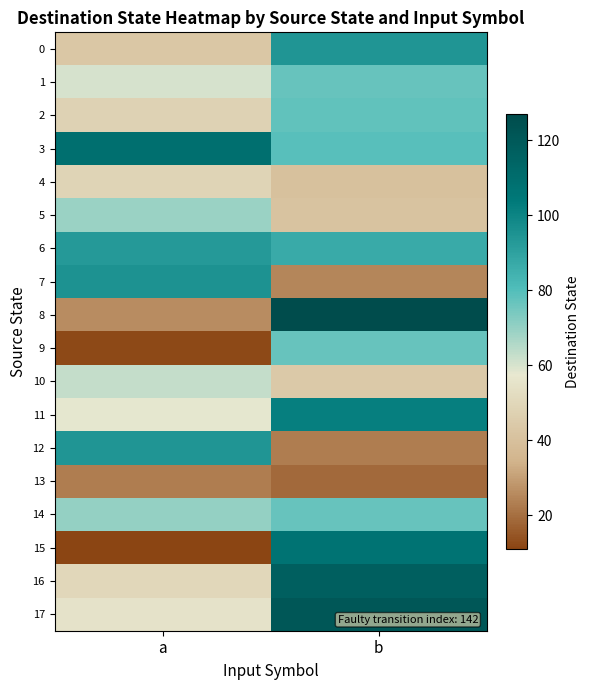

Which label corresponds to the largest value in the chart?

b